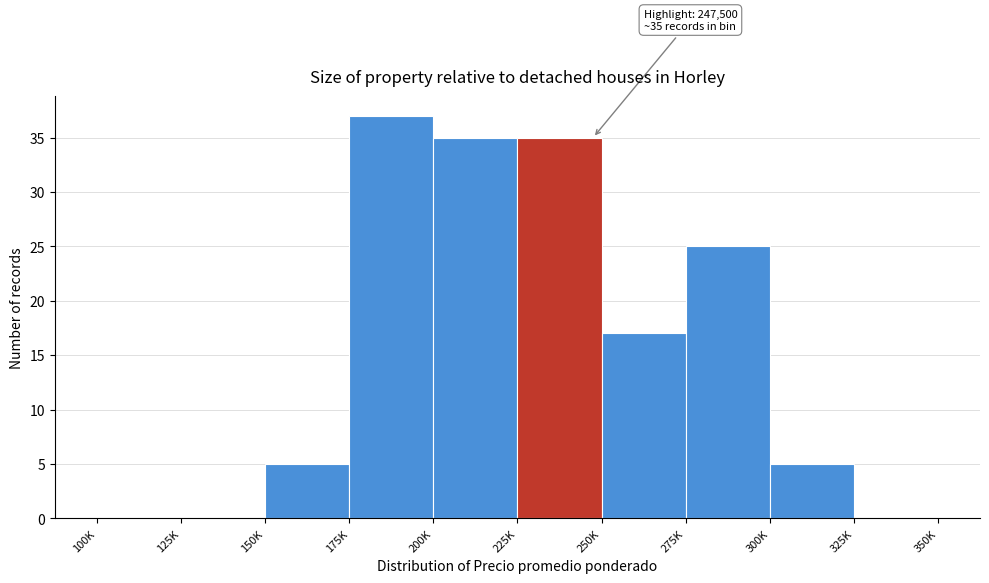

Reading left to right, extract all data points from this chart.

100K=0	125K=0	150K=5	175K=37	200K=35	225K=35	250K=17	275K=25	300K=5	325K=0